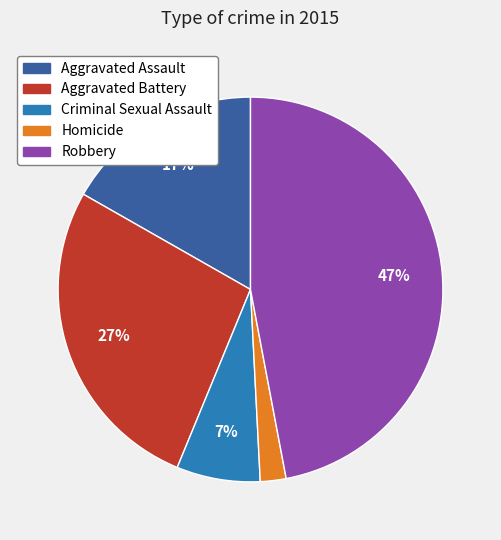

To the nearest percent, what percentage of the pie is Robbery?

47%